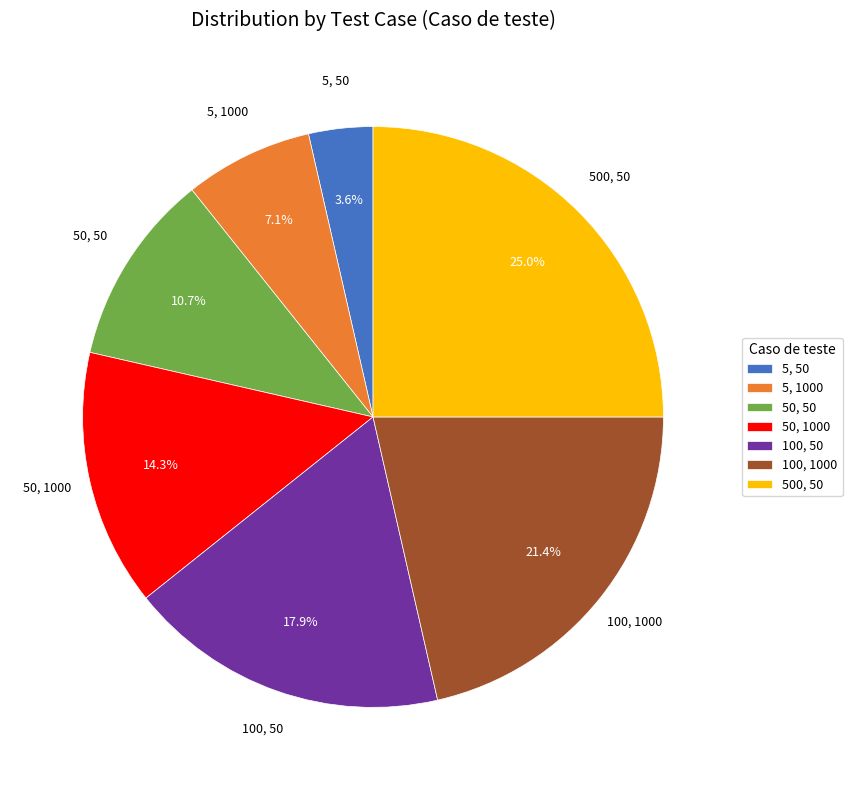

To the nearest percent, what percentage of the pie is 50, 50?

11%